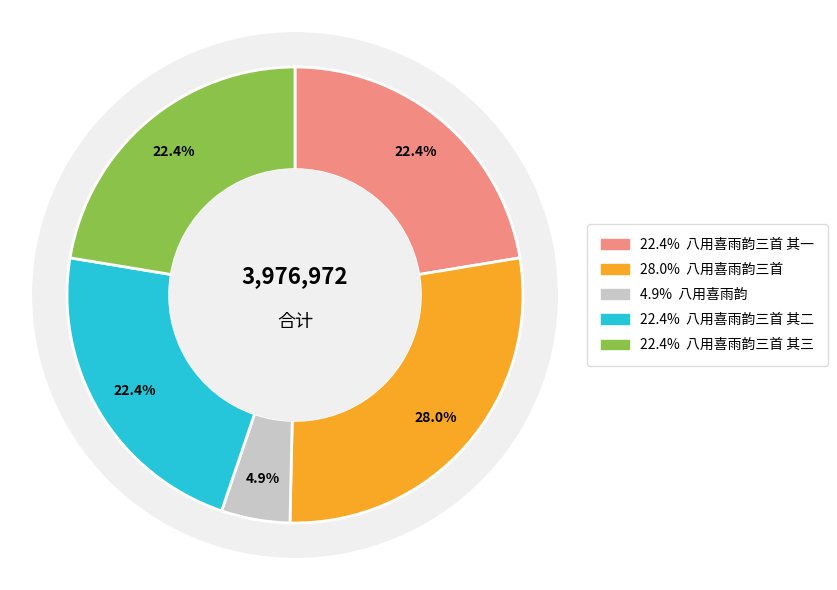

To the nearest percent, what is the difference between the 八用喜雨韵三首 其三 and 八用喜雨韵 slice percentages?

18%